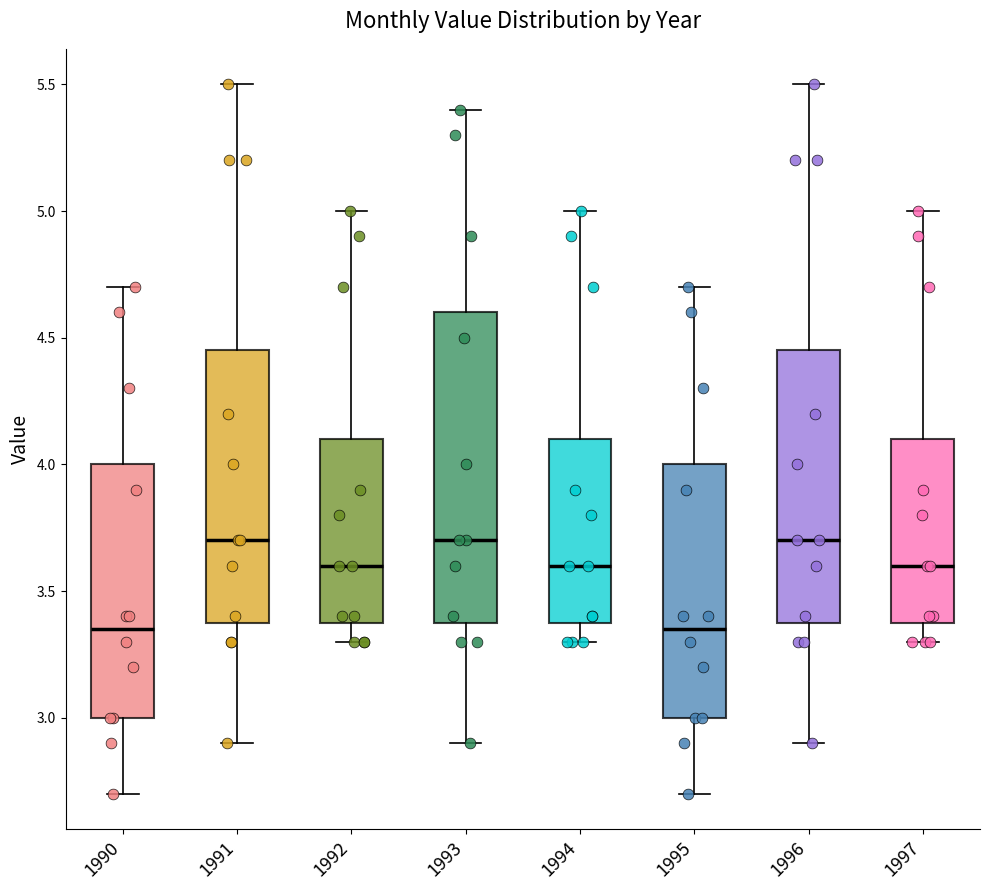

Where does the median line of the box at x = 1991 sit on the y-axis? The values are not printed on the chart, so give them approximately, as read against the axis.

3.70